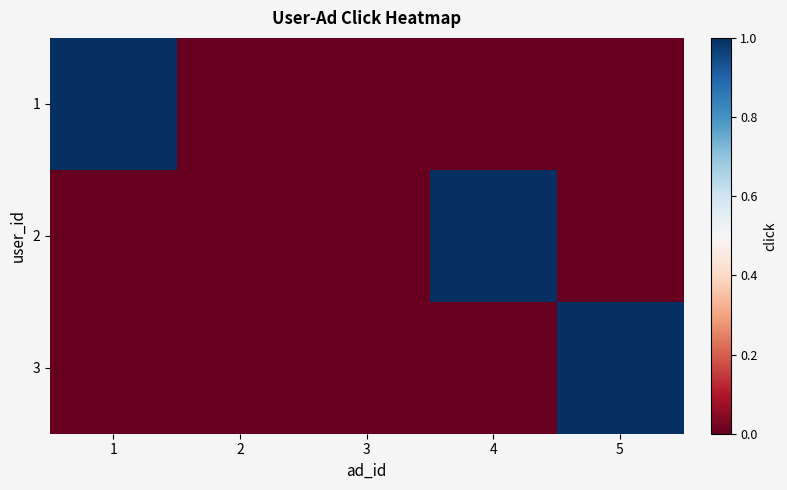

Which category has the highest value across all series?

1